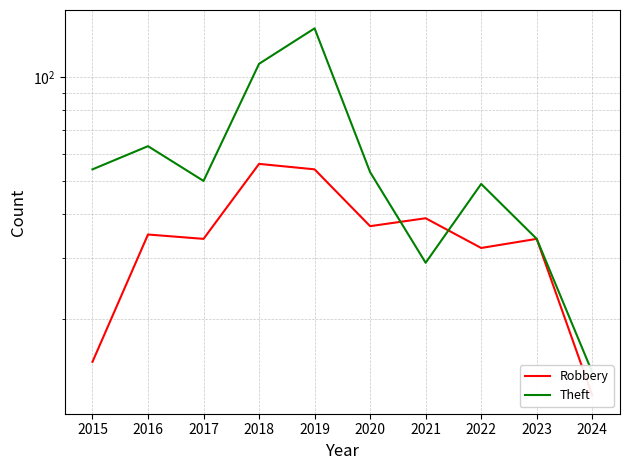

What value does the Theft series have at 2016, to the nearest 50?

50